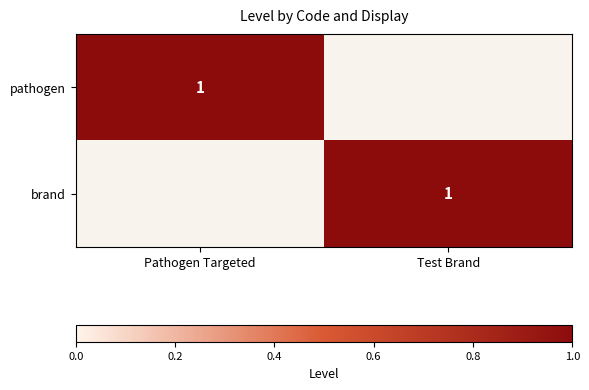

The brand series shows 1 at Test Brand. True or false?

True